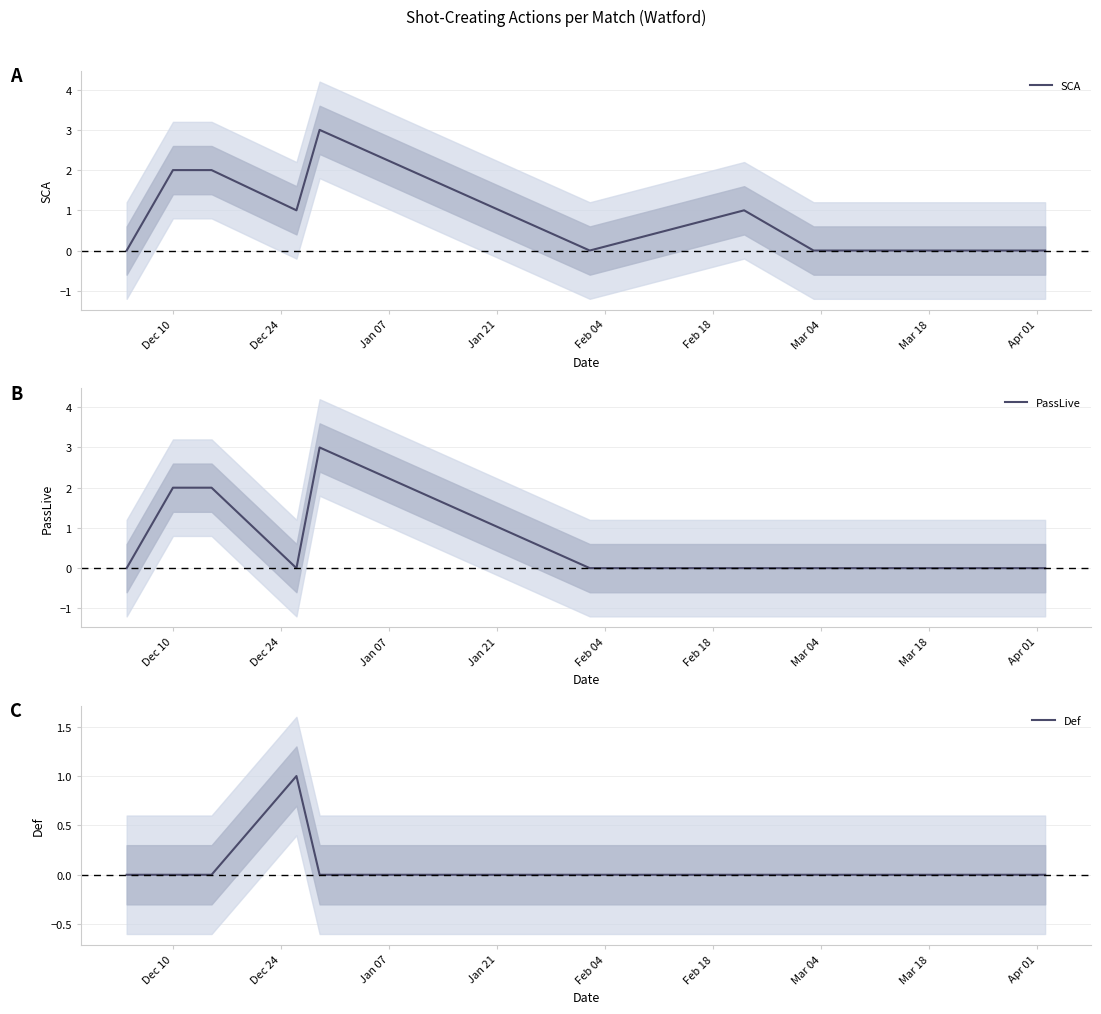

At Apr 01, list the series in order from largest to smallest.

SCA, PassLive, Def